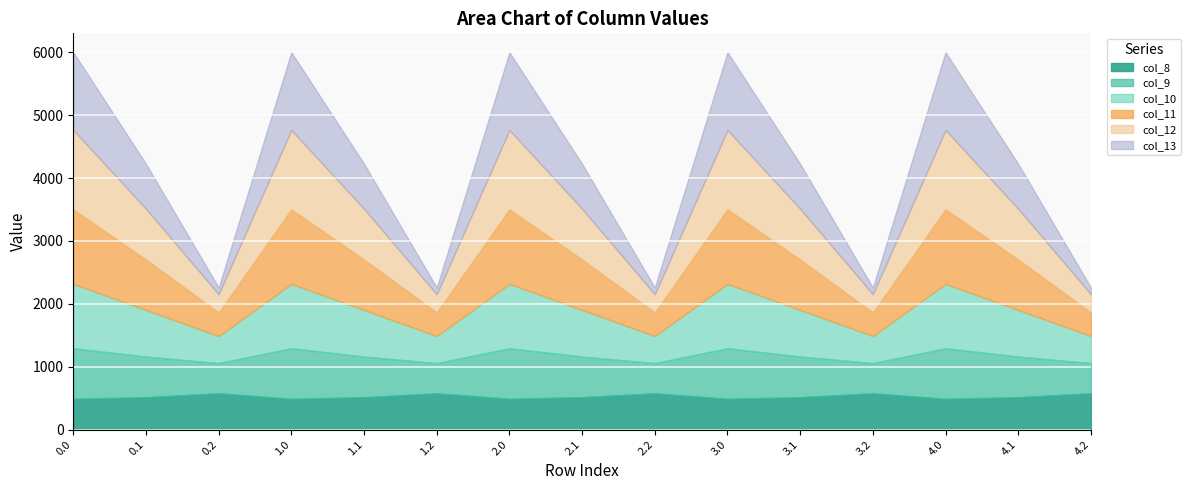

What are all the series names shown in the legend?

col_8, col_9, col_10, col_11, col_12, col_13